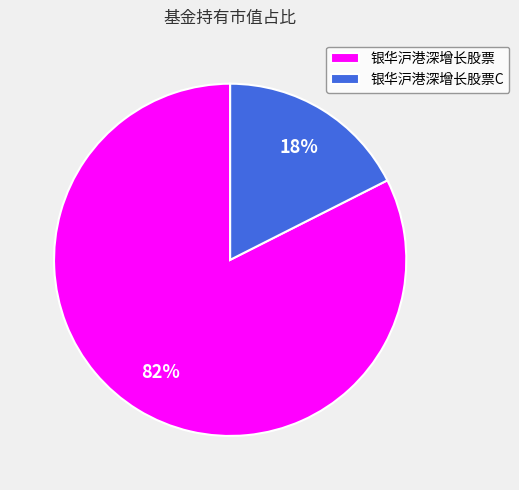

Rank the categories by value from highest to lowest.

银华沪港深增长股票, 银华沪港深增长股票C